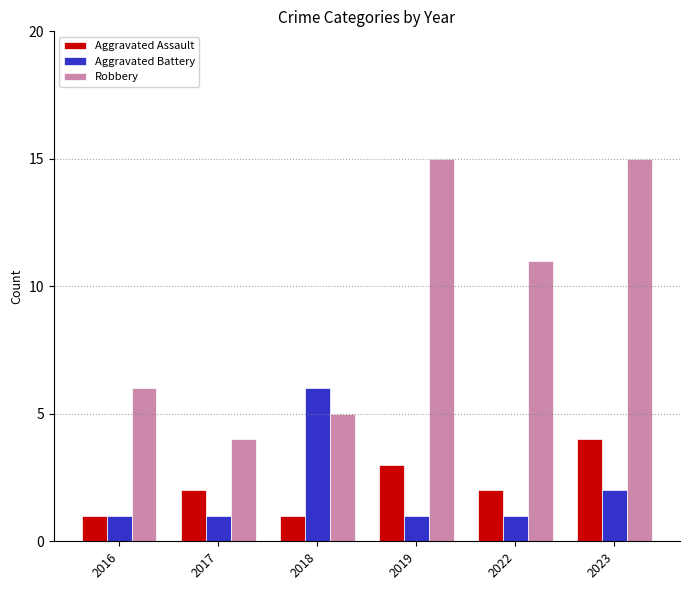

Reading left to right, extract all data points from this chart.

Aggravated Assault: 1	2	1	3	2	4
Aggravated Battery: 1	1	6	1	1	2
Robbery: 6	4	5	15	11	15